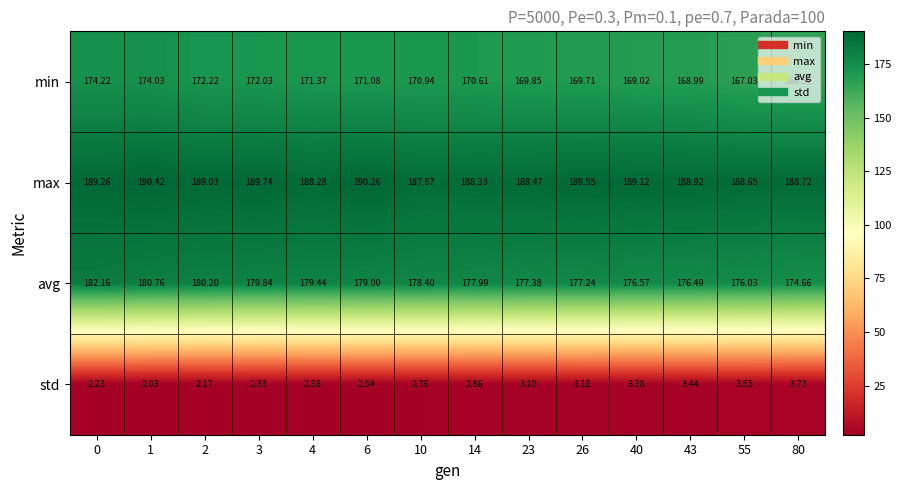

Which series has the largest total across all categories?

max